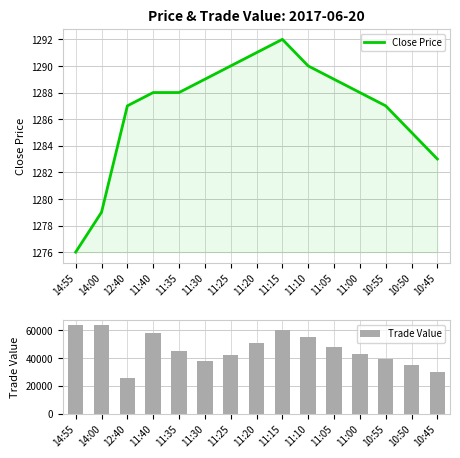

Reading left to right, what are all the values shown in this chart?

Close Price: 1276	1279	1287	1288	1288	1289	1290	1291	1292	1290	1289	1288	1287	1285	1283
Trade Value: 63830	63950	25740	57600	45000	38000	42000	51000	60000	55000	48000	43000	39000	35000	30000